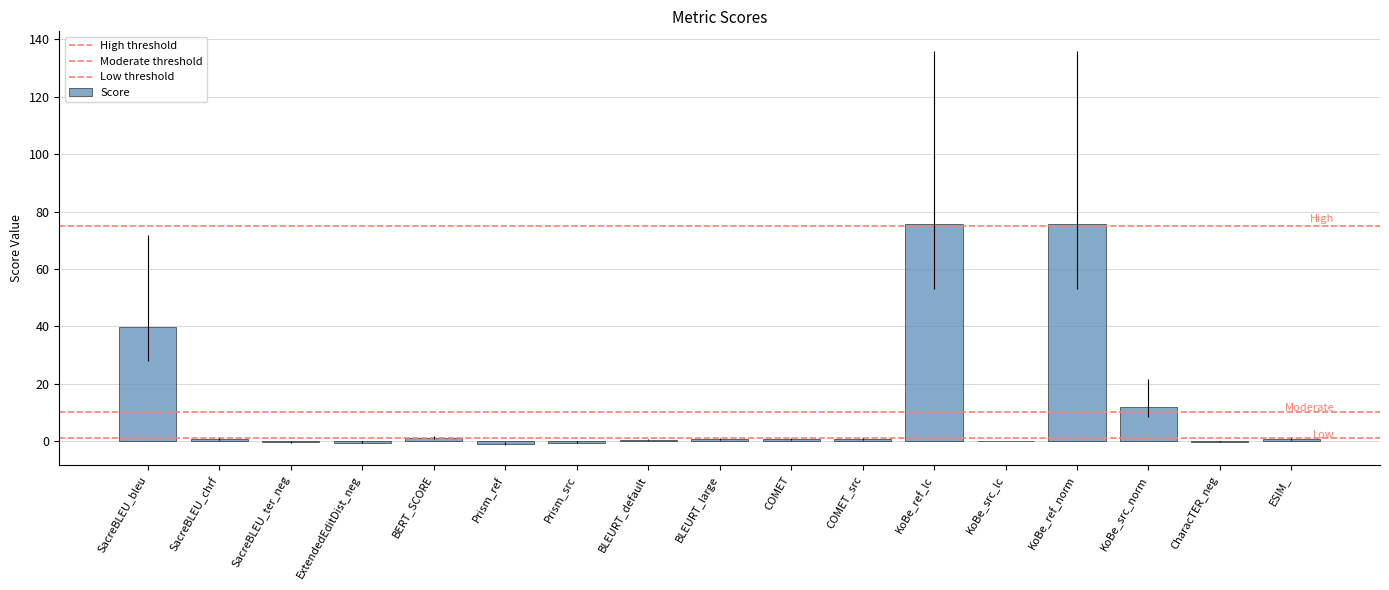

At which category does the chart reach its peak across all series?

KoBe_ref_lc